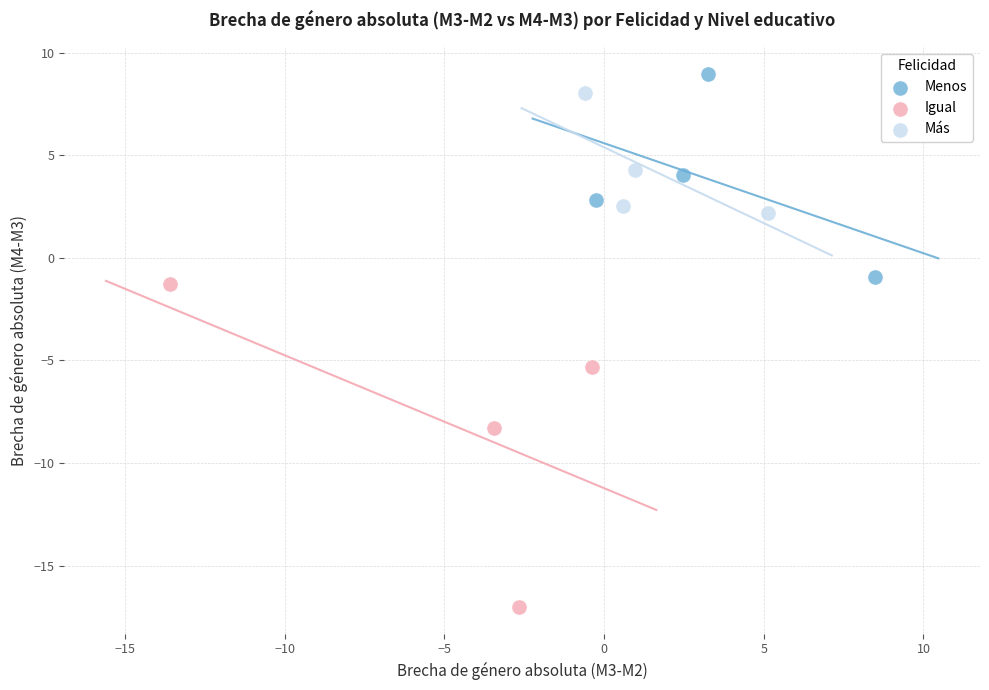

Which series contains the lowest Y value?

Igual